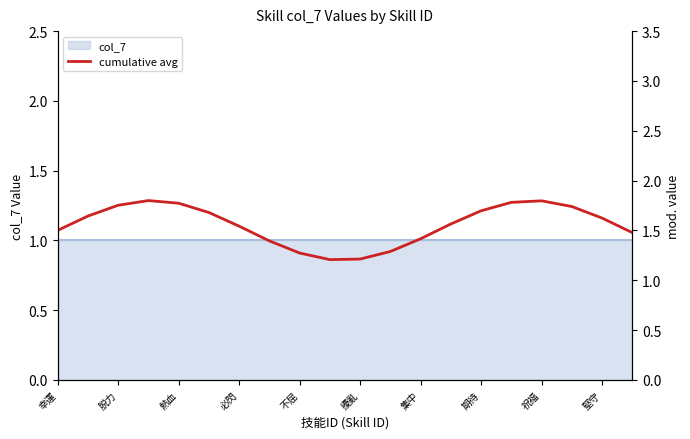

True or false: there are more than 1 points higher than both neighbors.

True